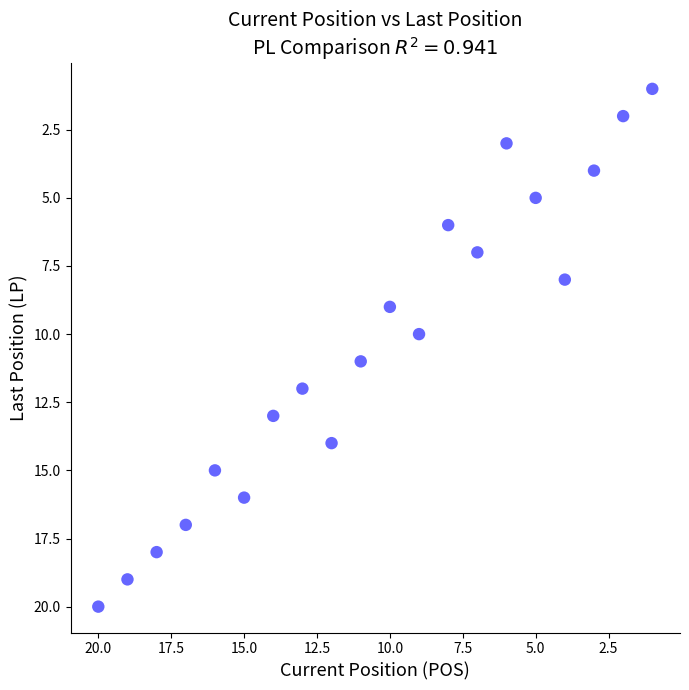

What is the range of X values (max minus min)?

19